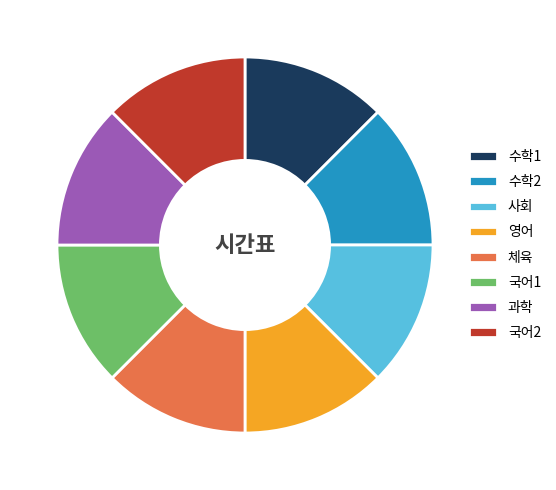

Approximately how many times larger is the value at 영어 compared to 국어1?

1.0